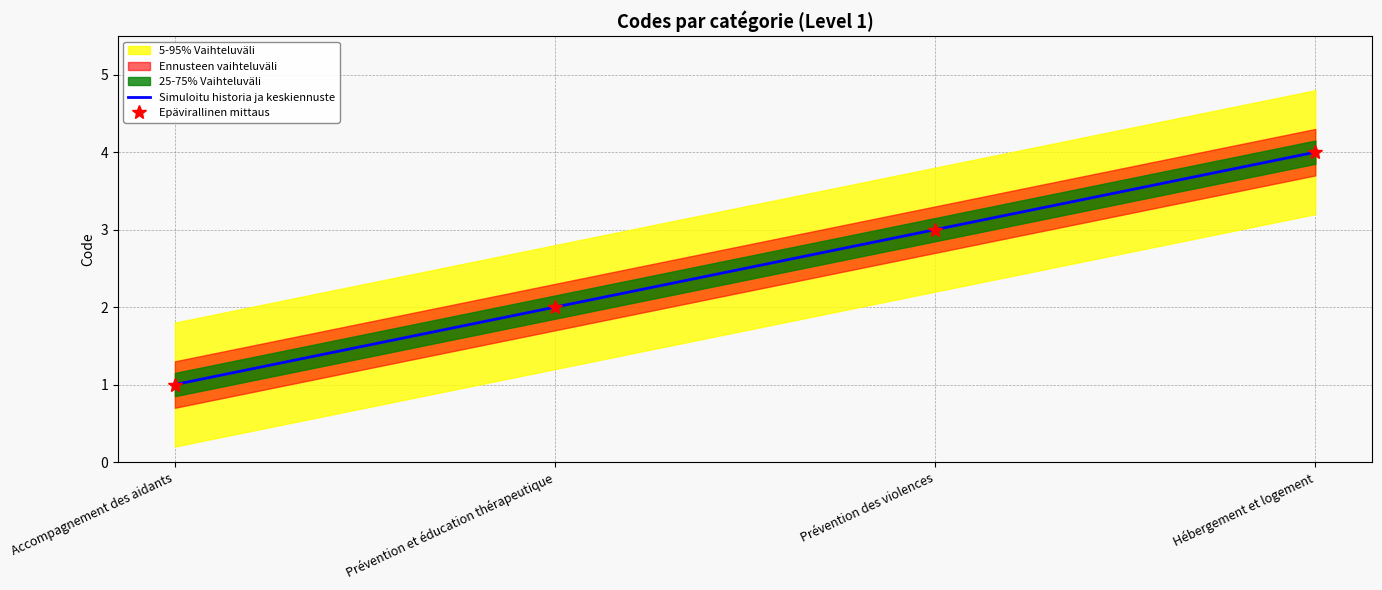

Which has a higher value, Prévention et éducation thérapeutique or Prévention des violences?

Prévention des violences